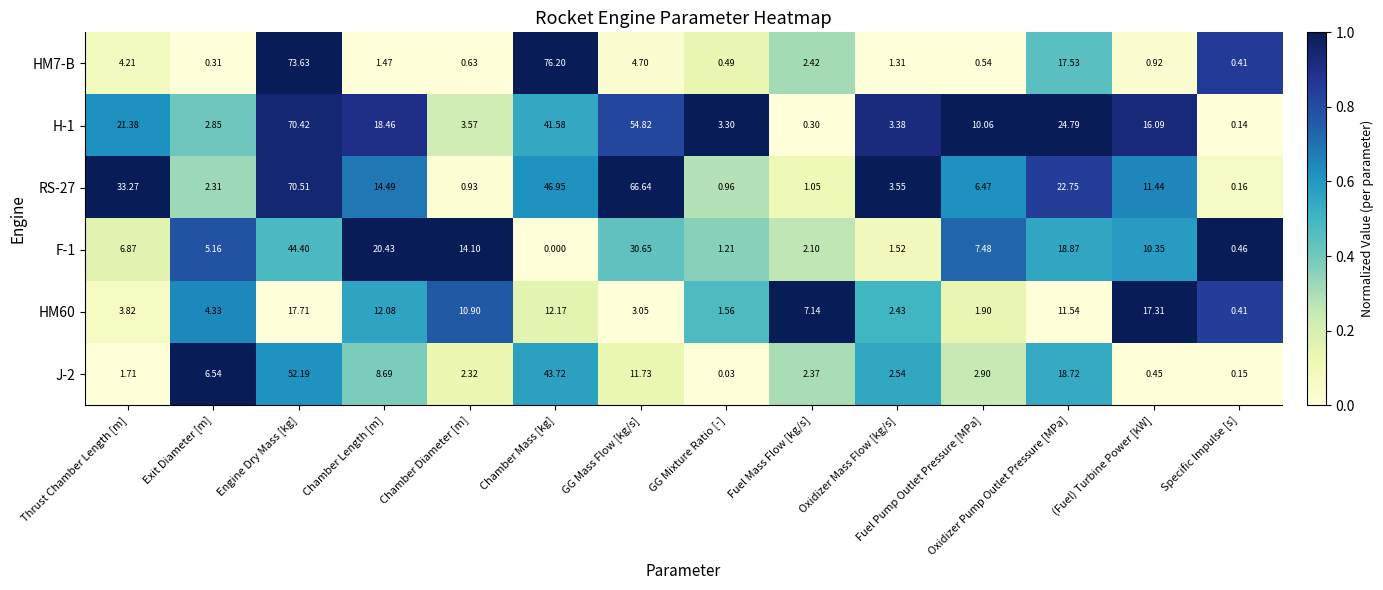

At which category is the sum across all series the highest?

Engine Dry Mass [kg]